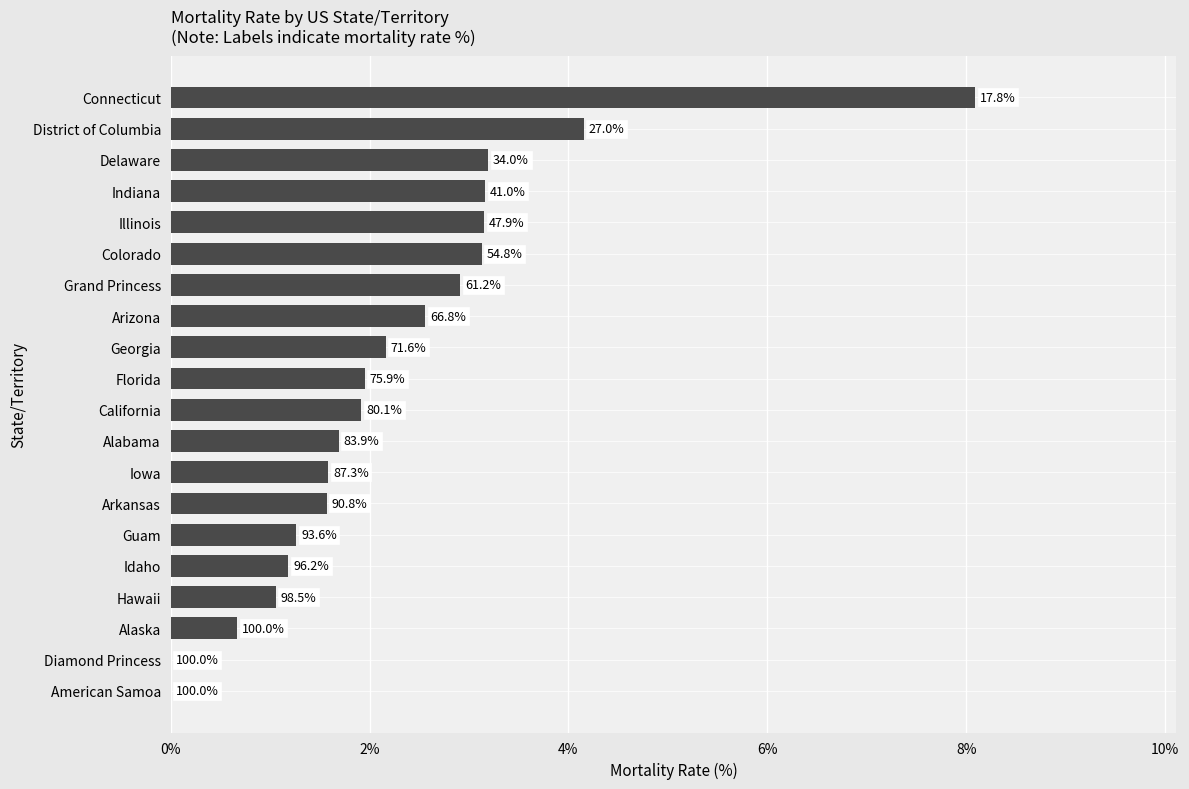

Are the bars horizontal?

Yes